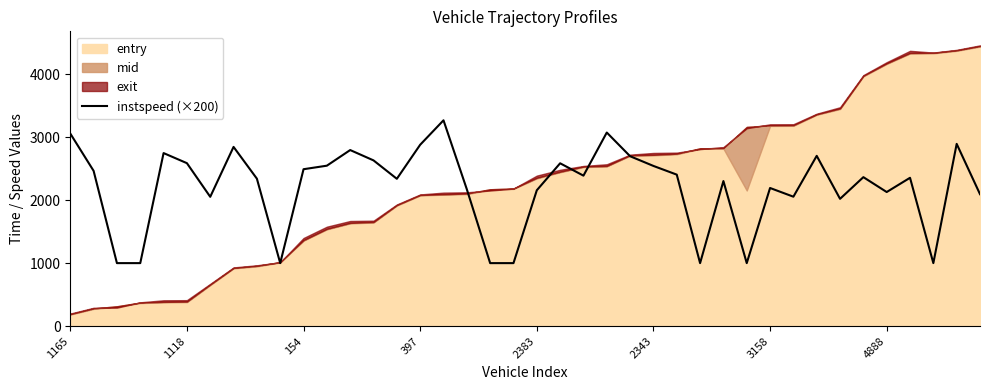

True or false: there are more than 0 points higher than both neighbors.

True